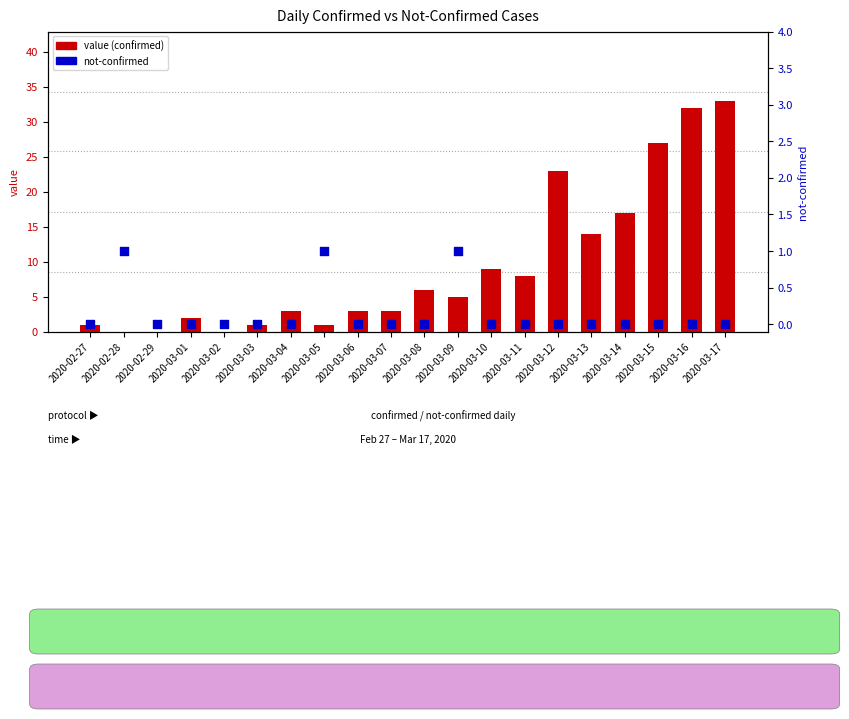

What are all the series names shown in the legend?

value, not-confirmed